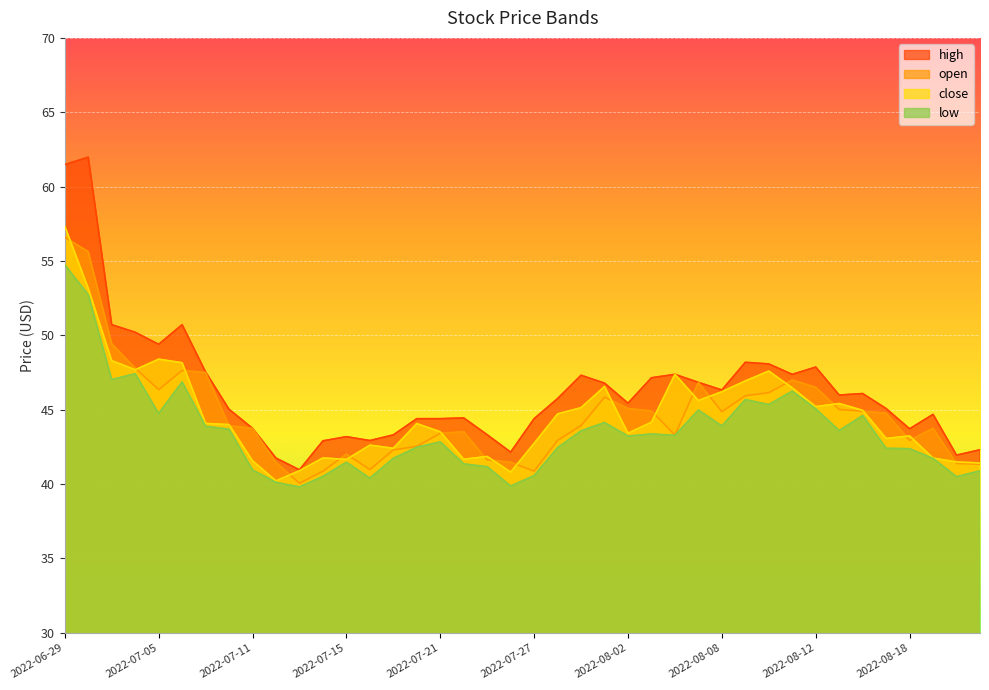

True or false: high and close intersect in this chart.

False